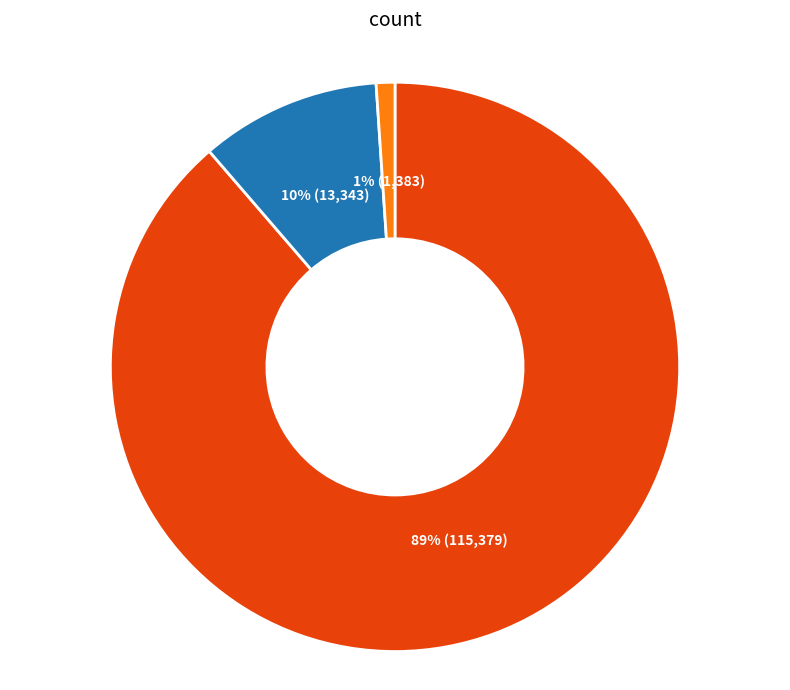

To the nearest percent, what is the difference between the largest and smallest slice percentages?

88%